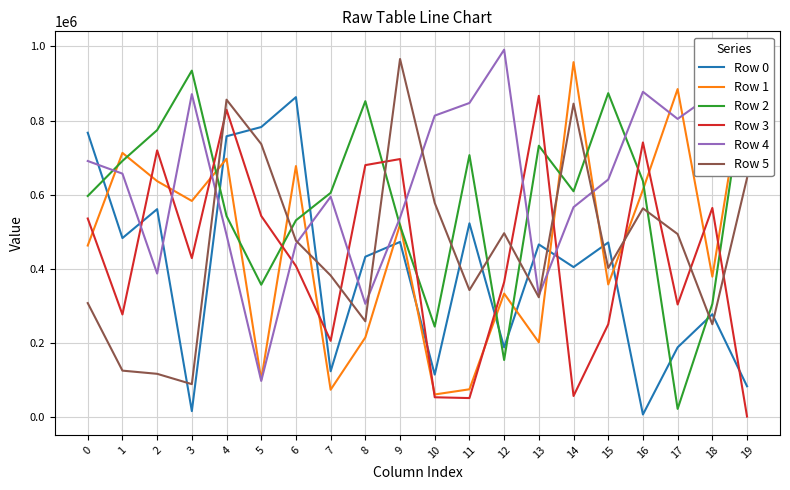

At which label is Row 5 closest to 527191?

12